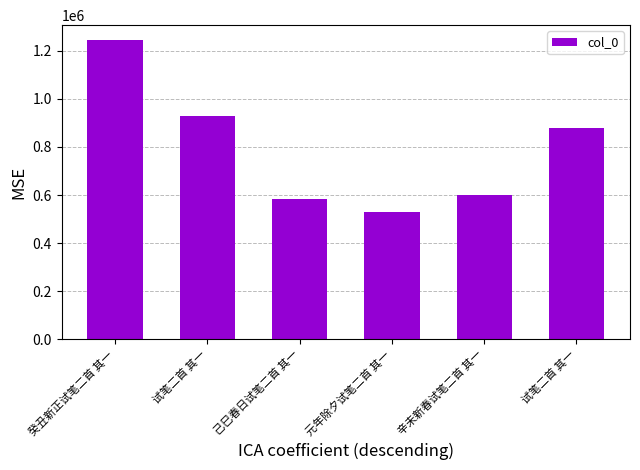

Does the chart contain any negative values?

No